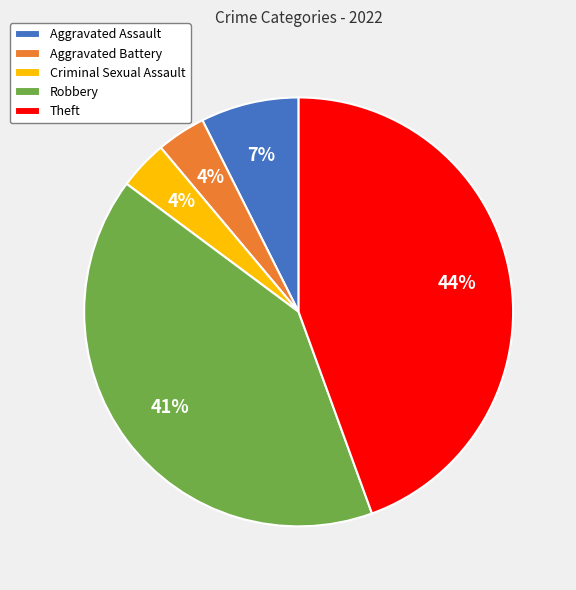

Does Theft account for over 50% of the chart?

No